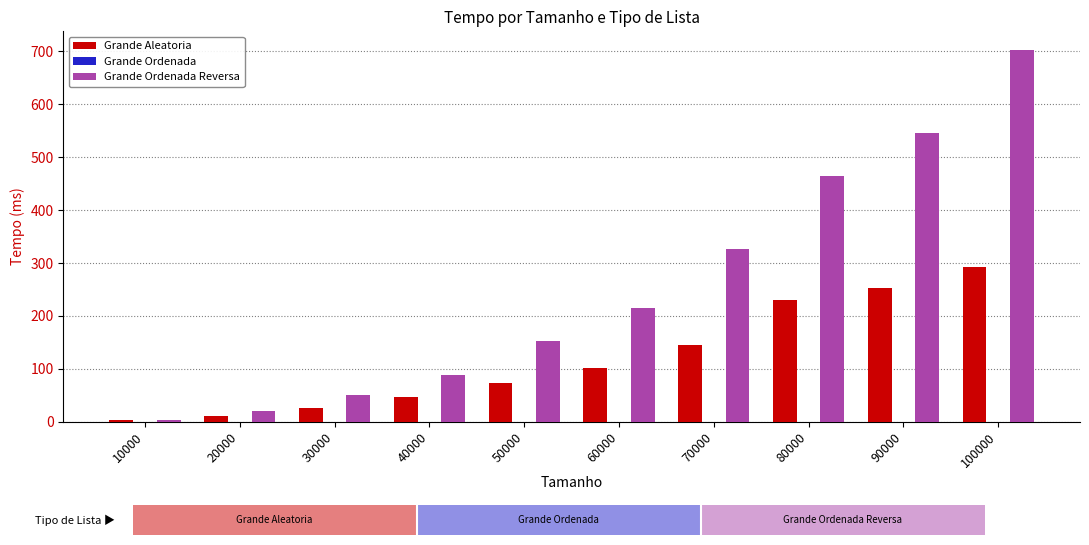

Reading left to right, transcribe all the data shown in this chart.

Grande Aleatoria: 2.8	11.0	25.3	46.2	74.2	102.3	145.3	229.7	252.0	293.0
Grande Ordenada: 0.0	0.0	0.0	0.0	0.0	0.0	0.0	0.0	0.0	0.0
Grande Ordenada Reversa: 4.4	20.6	50.2	88.5	153.5	215.1	327.0	463.6	546.2	702.7